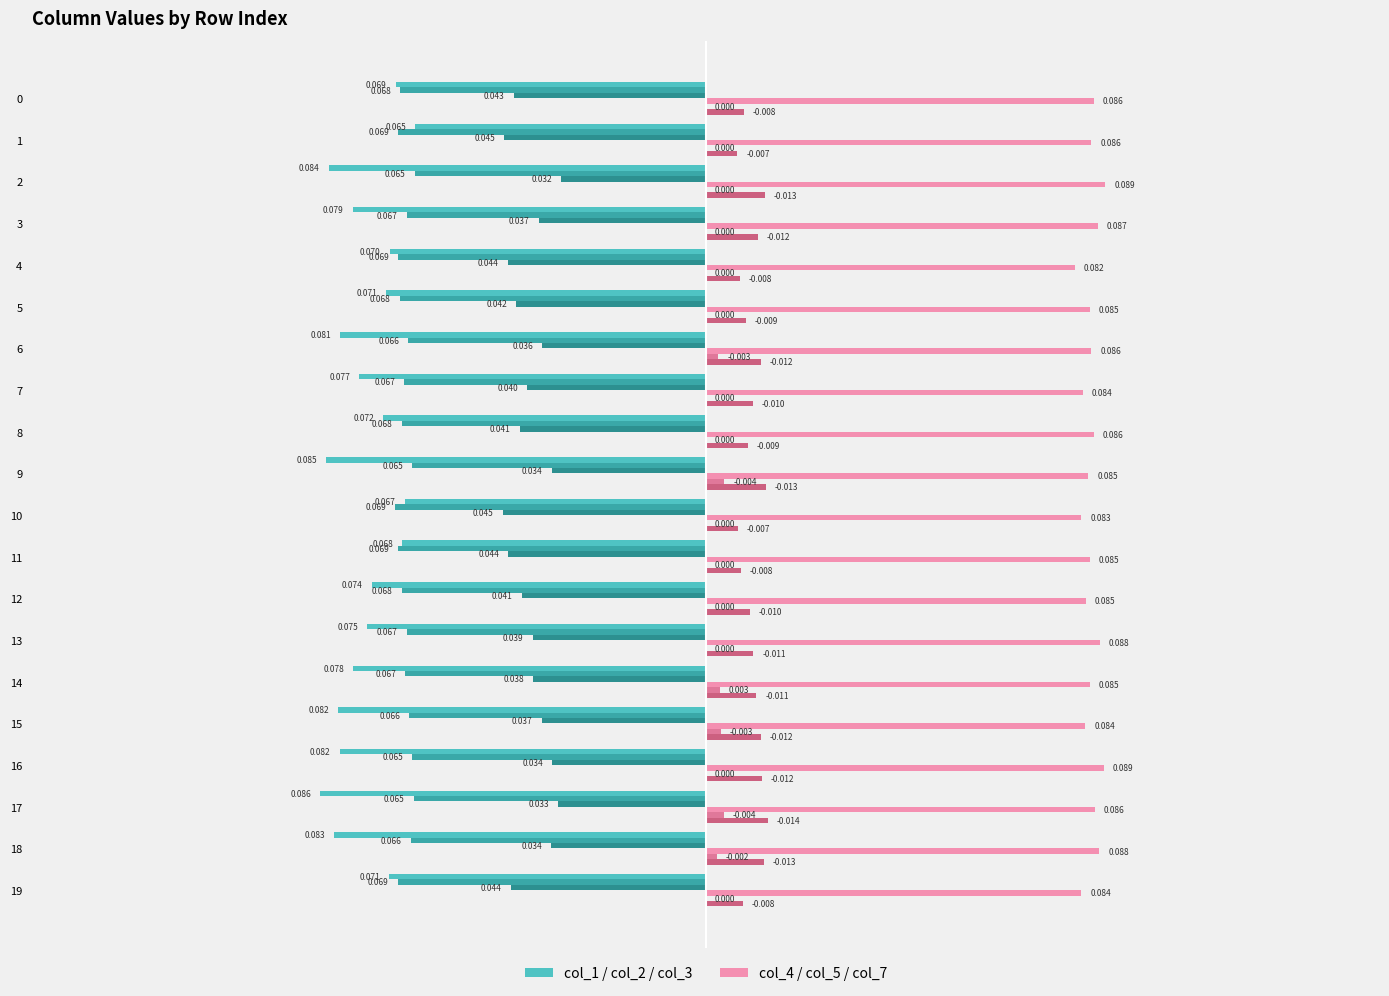

Count the number of data series in this chart.

6